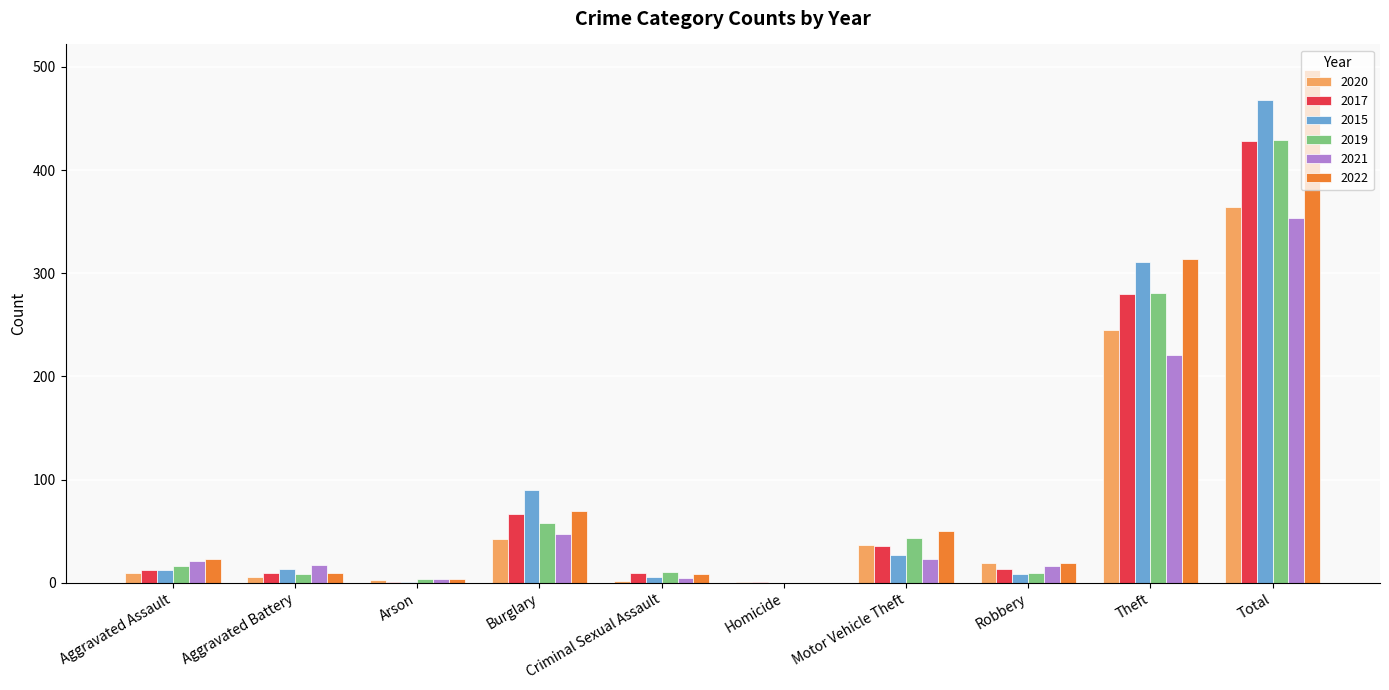

At which category is the sum across all series the highest?

Total